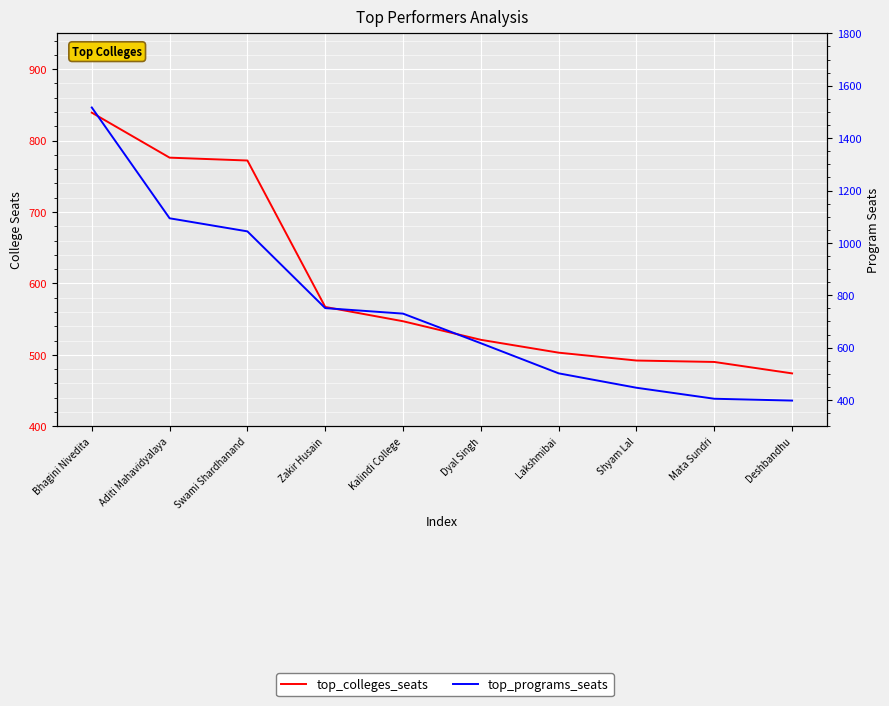

What is the difference between the top_programs_seats values at Zakir Husain and Swami Shardhanand?

293